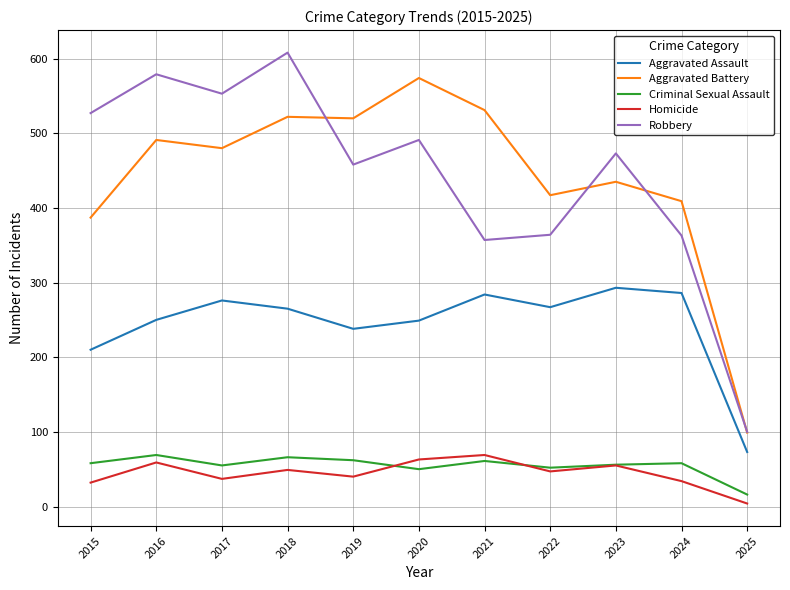

Which series has the widest spread of values?

Robbery